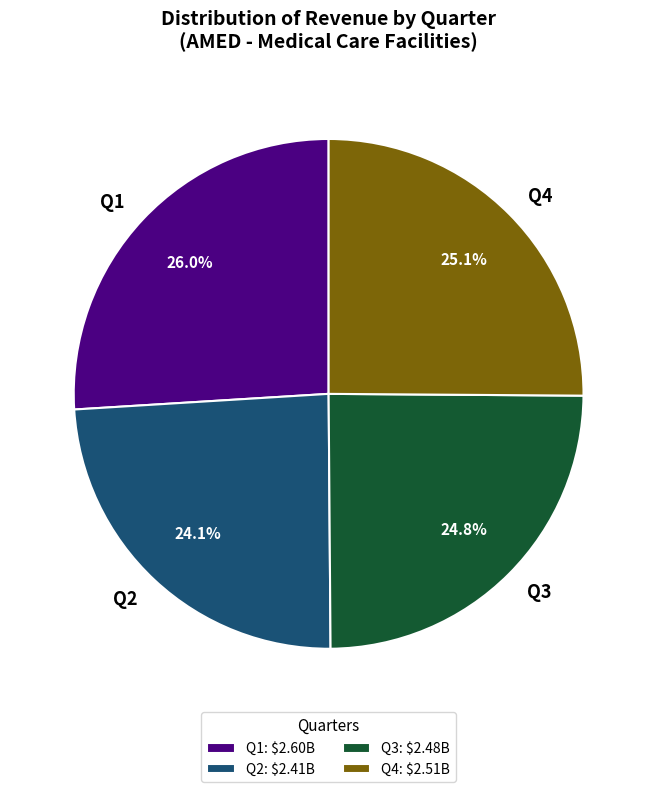

Combined, do Q3 and Q1 account for over 50%?

Yes